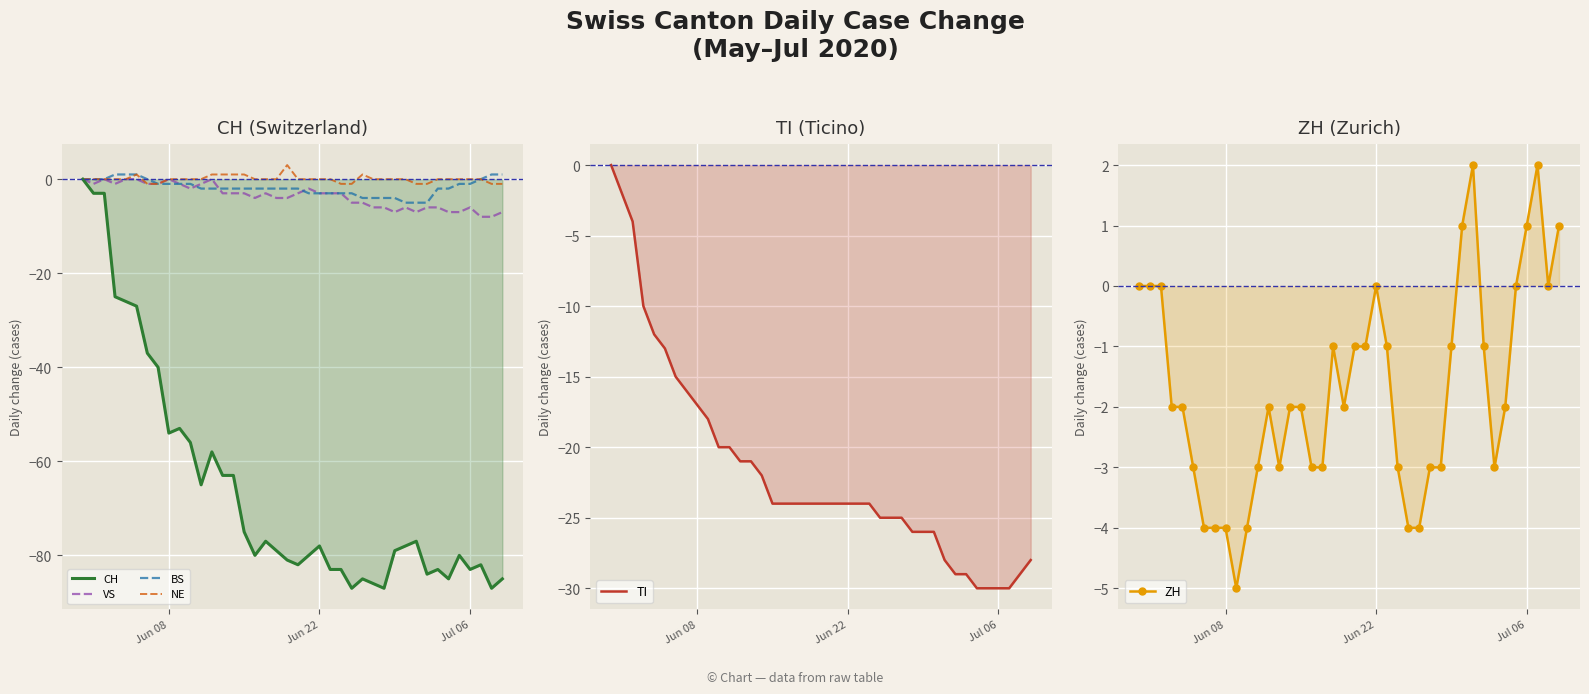

Does the chart display data point markers on the line(s)?

No